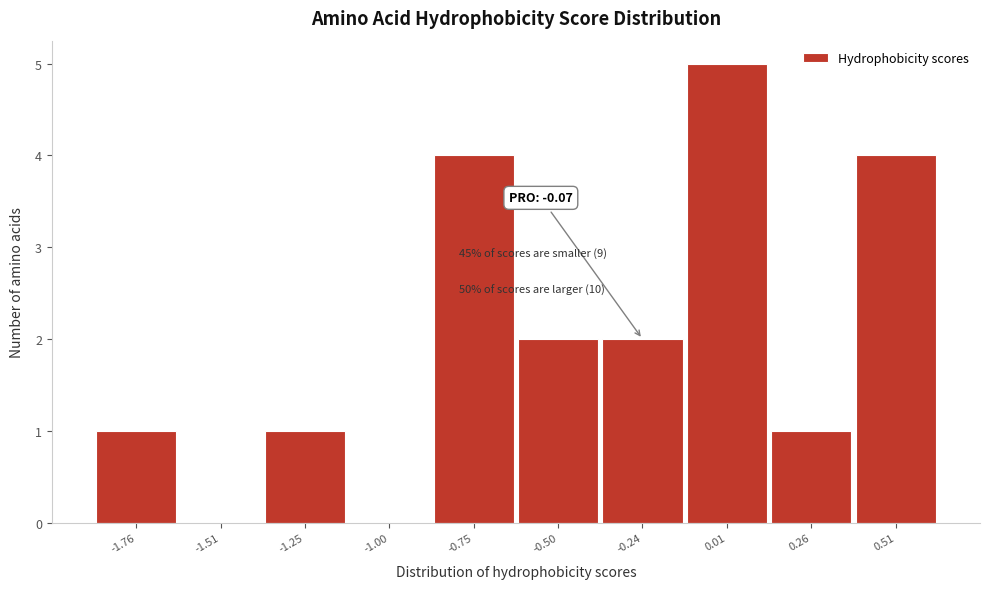

Reading left to right, what are all the values shown in this chart?

-1.76=1	-1.51=0	-1.25=1	-1.00=0	-0.75=4	-0.50=2	-0.24=2	0.01=5	0.26=1	0.51=4